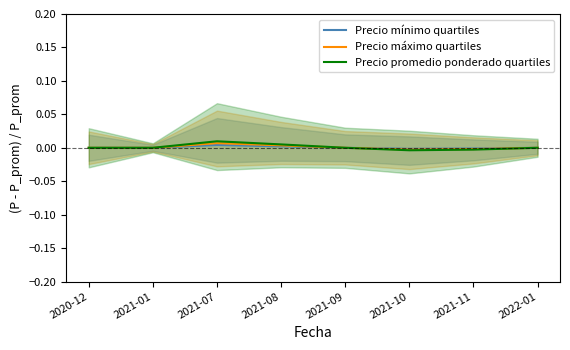

List the series in order of their peak value, highest first.

Precio promedio ponderado quartiles, Precio máximo quartiles, Precio mínimo quartiles